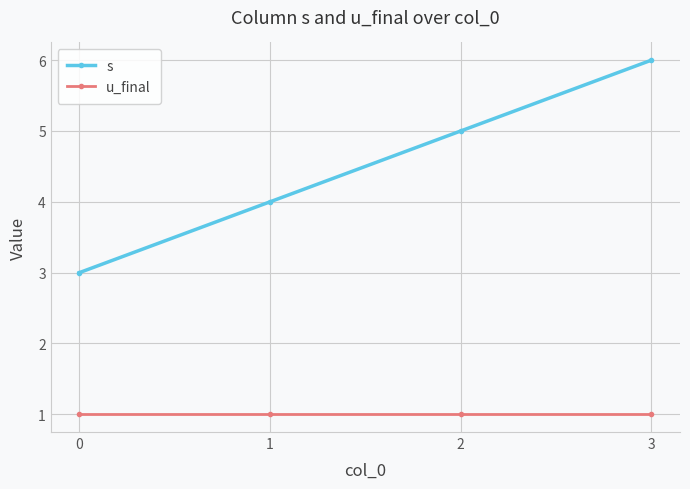

How many lines are shown in the chart?

2